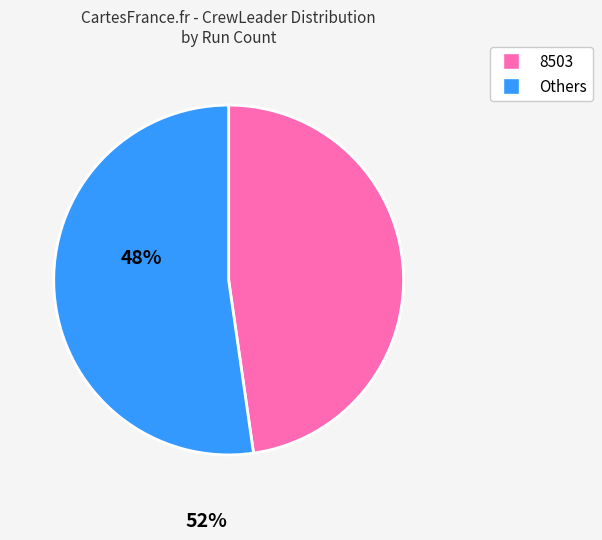

Is there any slice that represents more than half of the pie?

Yes